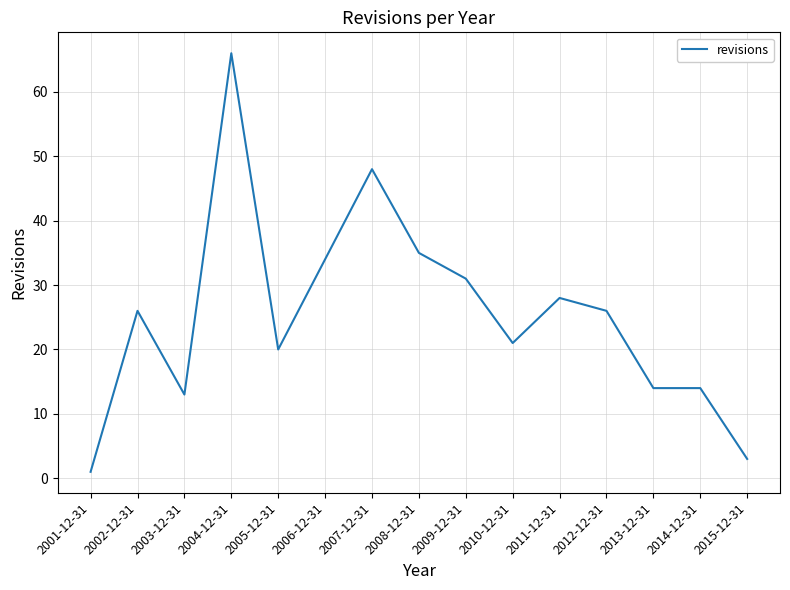

What position from the right is 2002-12-31?

14